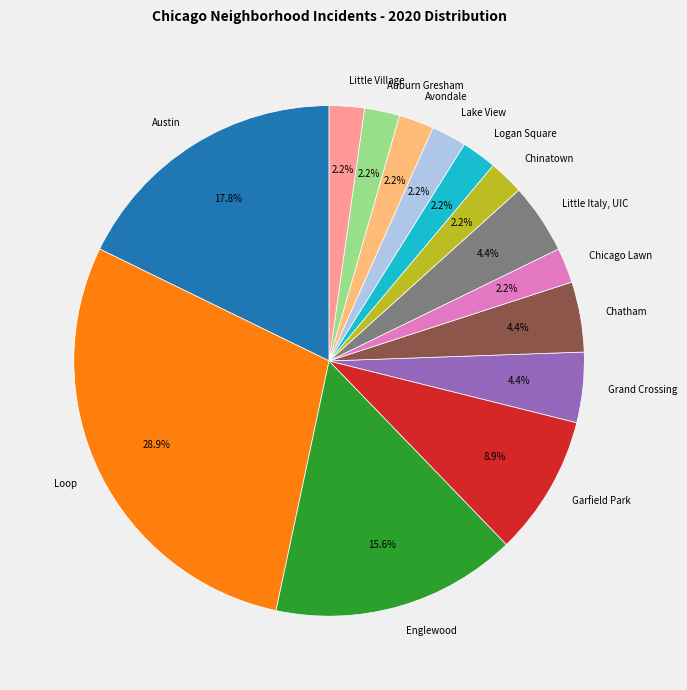

Count the number of slices in the pie.

14